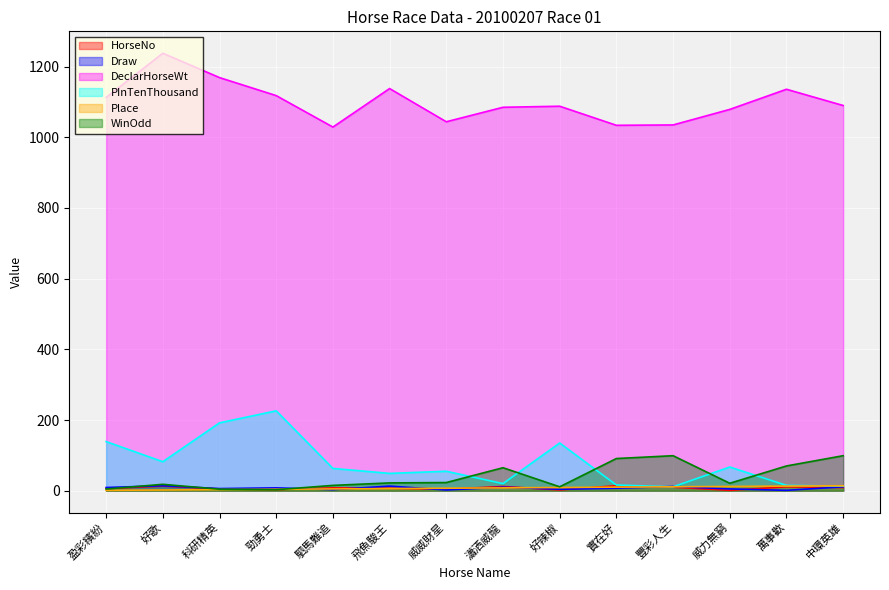

At which category does the chart reach its minimum across all series?

威力無窮